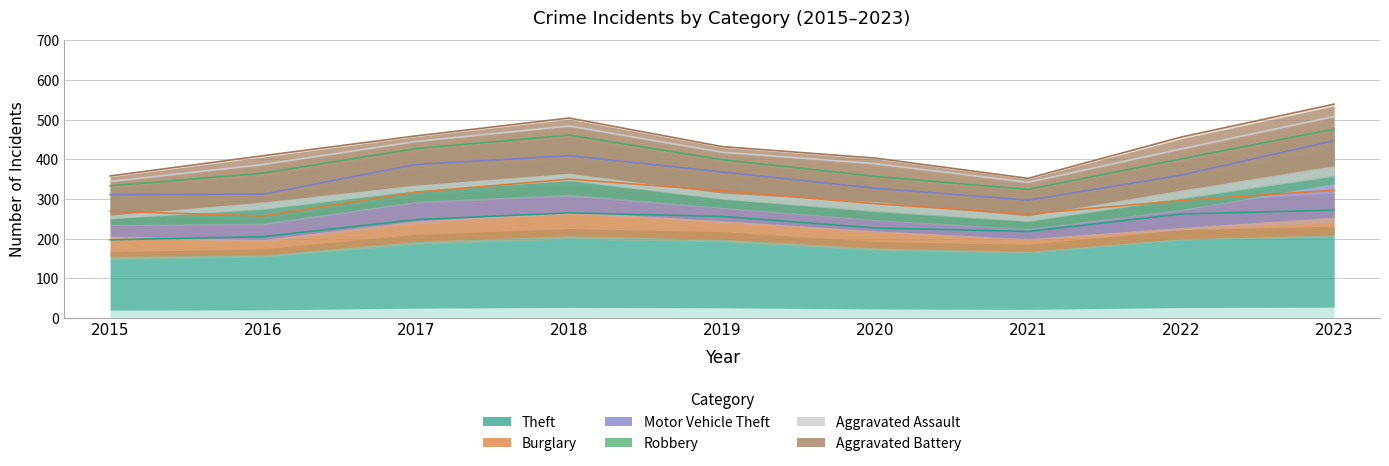

What are all the series names shown in the legend?

Theft, Burglary, Motor Vehicle Theft, Robbery, Aggravated Assault, Aggravated Battery